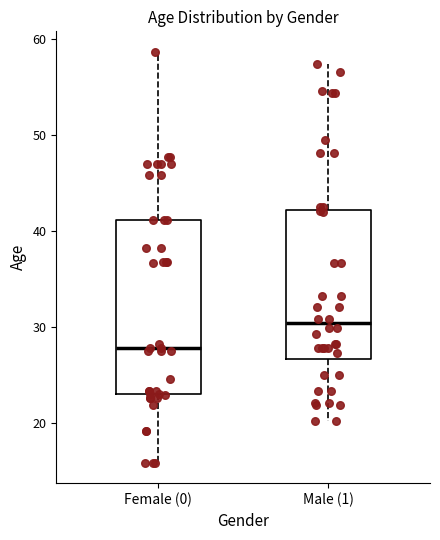

Reading left to right, transcribe this box plot: for each box, give where its median line is, the range the box spans, and where its two whiskers end, as read against the y-axis. The values are not printed on the chart, so give them approximately, as read against the axis.

Female (0): median 28, box 23 to 41, whiskers 16 to 59
Male (1): median 30, box 27 to 42, whiskers 20 to 57